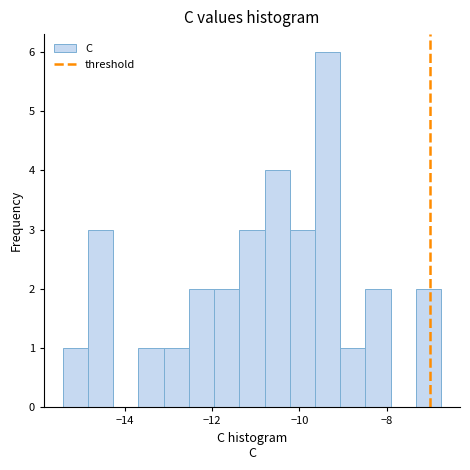

Read against the x-axis, roughly where is the centre of the tallest bar?

-9.4